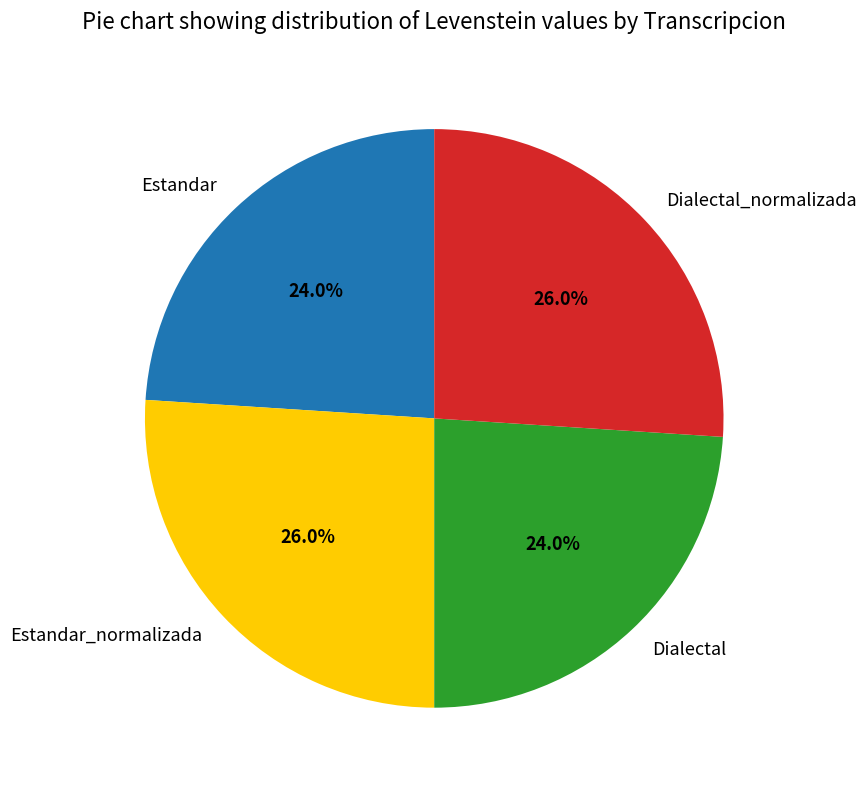

What is the ratio of the value at Estandar to the value at Dialectal_normalizada?

0.9